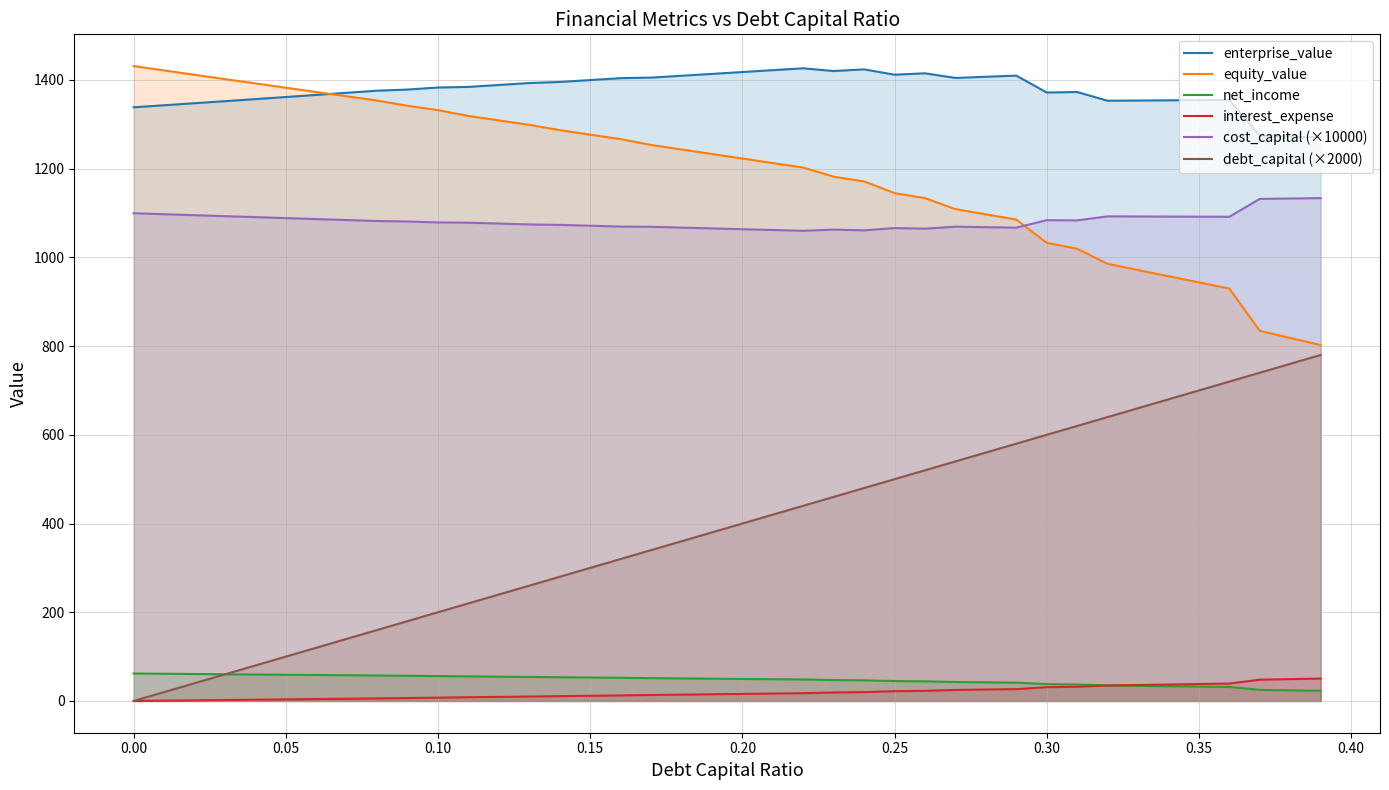

True or false: enterprise_value and interest_expense cross at least once.

False